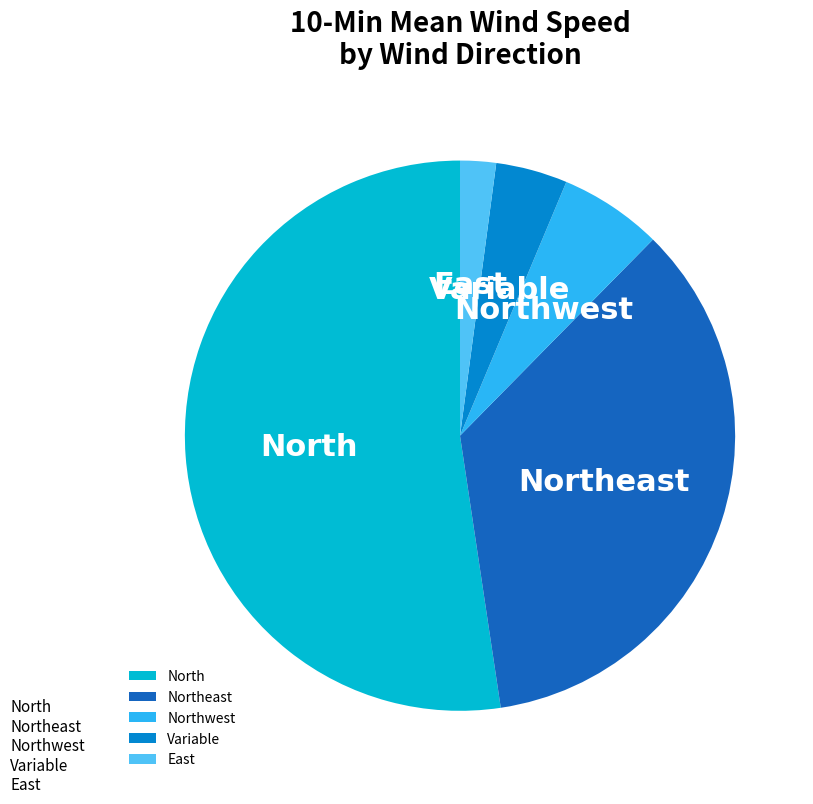

Rank the categories by value from highest to lowest.

North, Northeast, Northwest, Variable, East